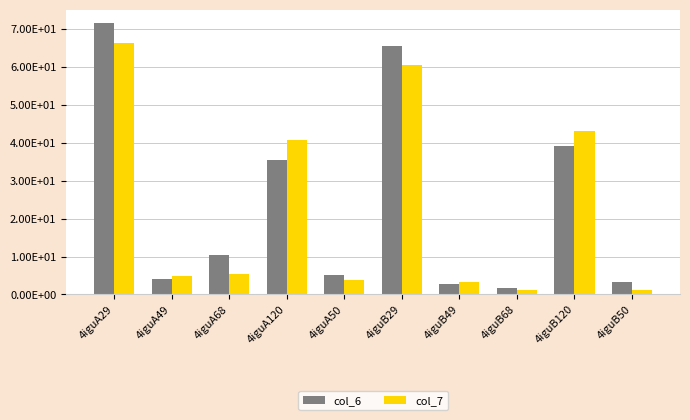

Does the chart contain stacked bars?

No